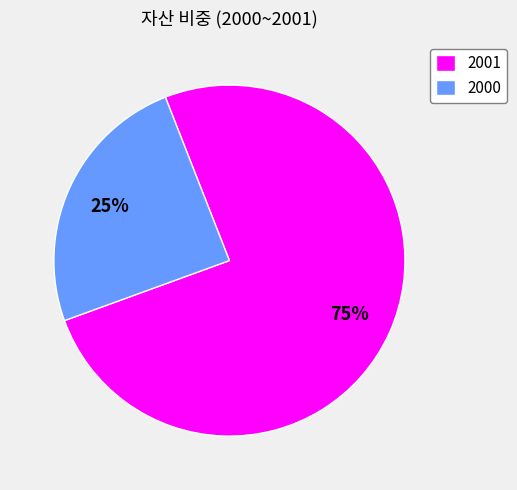

To the nearest percent, what portion does 2001 represent?

75%